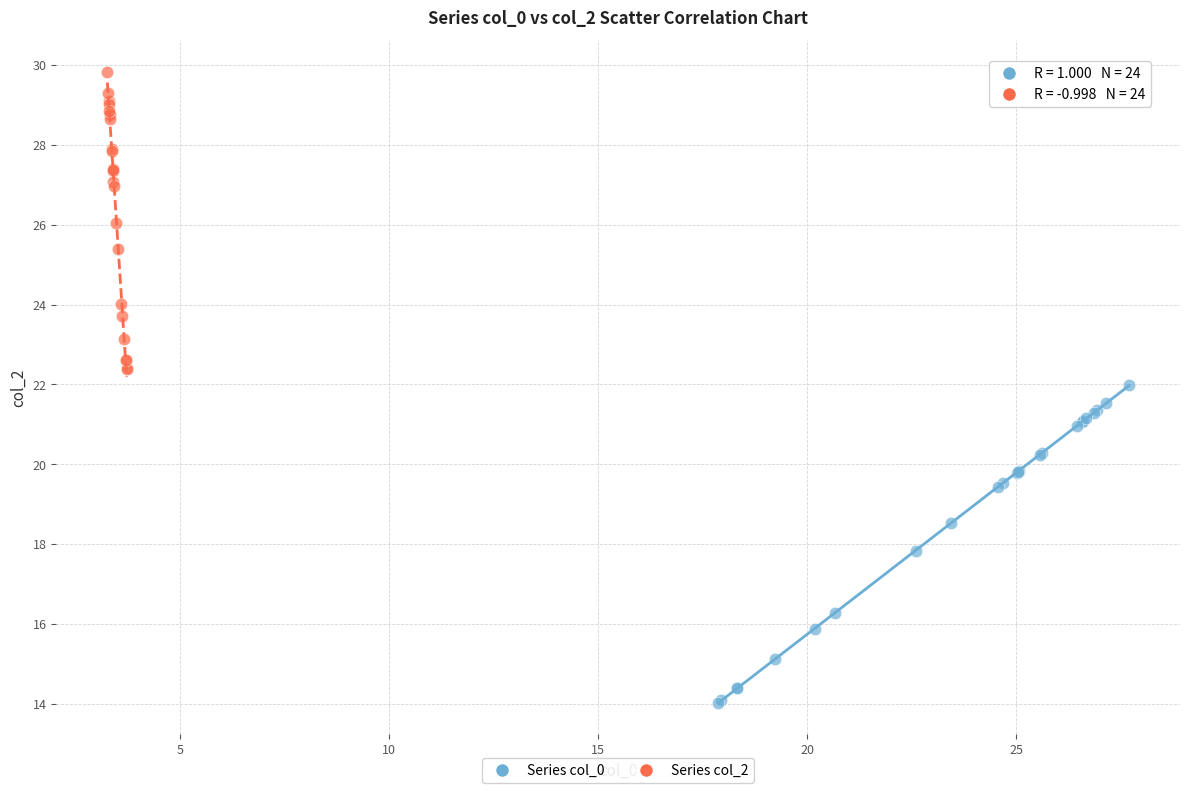

Which series has the largest Y range (max minus min)?

Series col_0